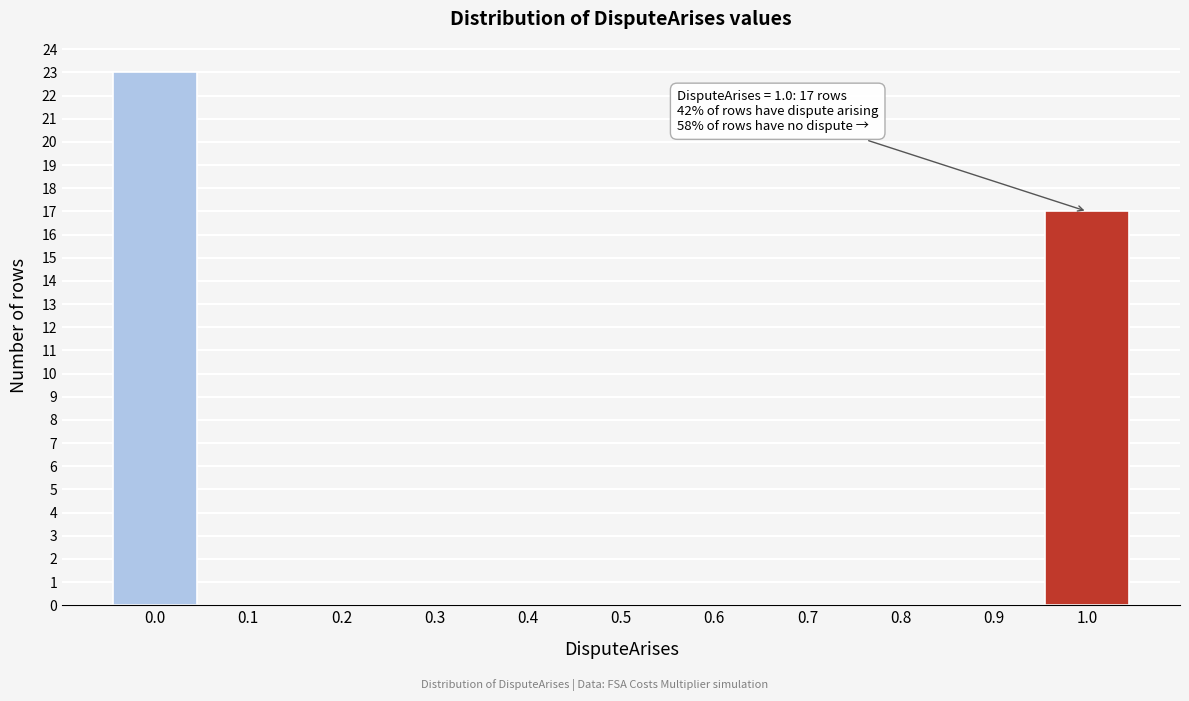

Reading right to left, extract all data points from this chart.

1.0=17	0.9=0	0.8=0	0.7=0	0.6=0	0.5=0	0.4=0	0.3=0	0.2=0	0.1=0	0.0=23